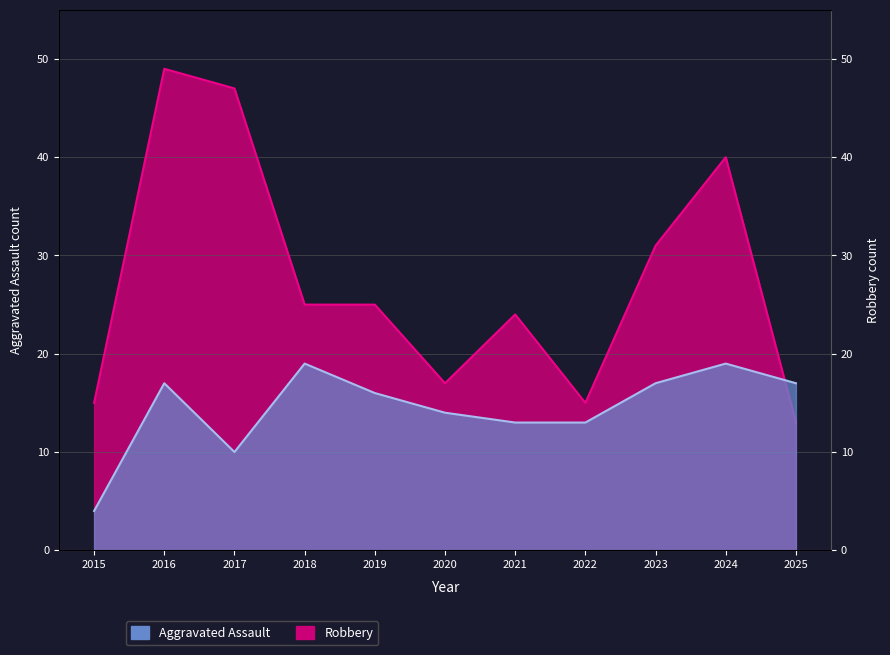

Reading left to right, what are all the values shown in this chart?

Aggravated Assault: 2015=4	2016=17	2017=10	2018=19	2019=16	2020=14	2021=13	2022=13	2023=17	2024=19	2025=17
Robbery: 2015=15	2016=49	2017=47	2018=25	2019=25	2020=17	2021=24	2022=15	2023=31	2024=40	2025=13